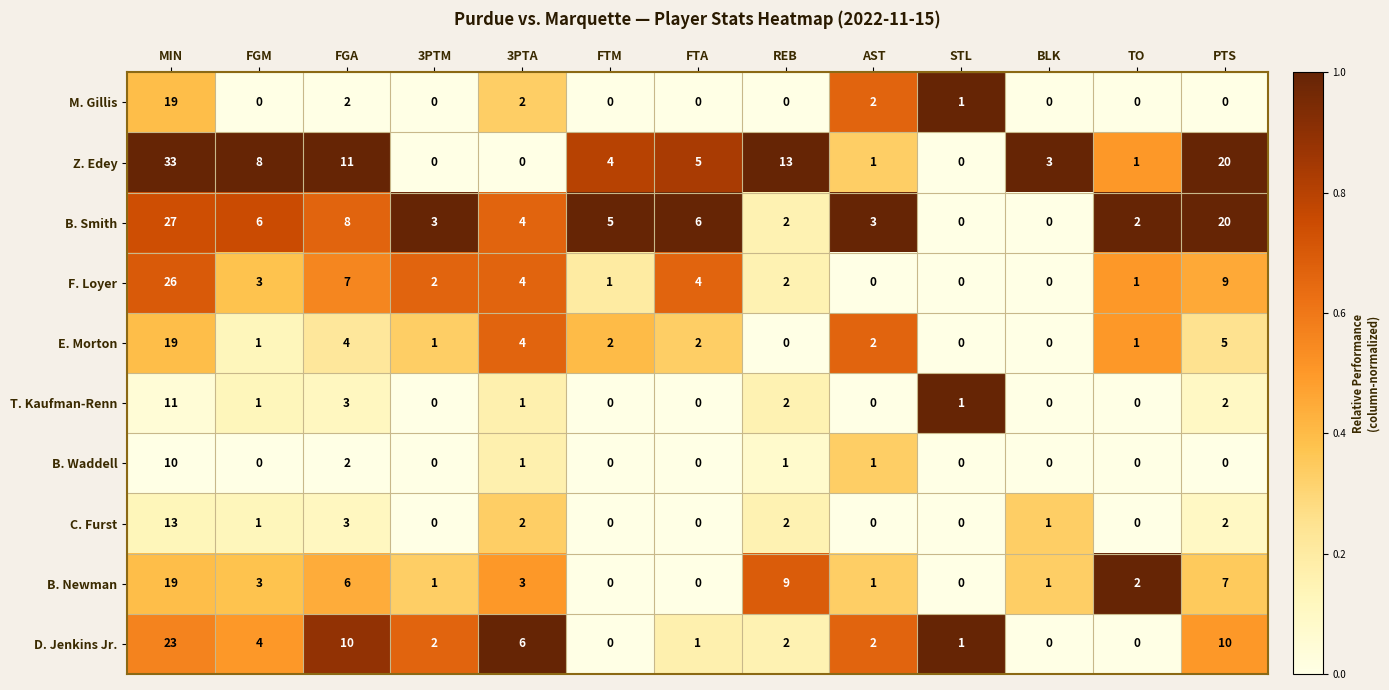

Is it true that T. Kaufman-Renn equals 0 at 3PTM?

True